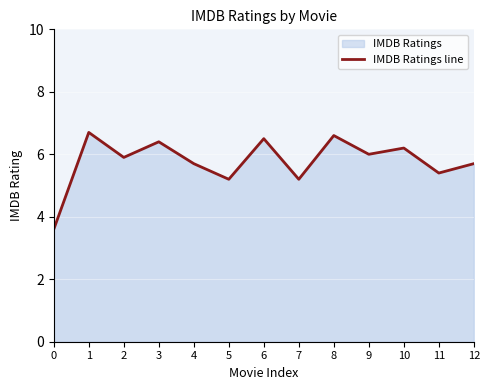

Rank the categories by value from highest to lowest.

1, 8, 6, 3, 10, 9, 2, 4, 12, 11, 5, 7, 0